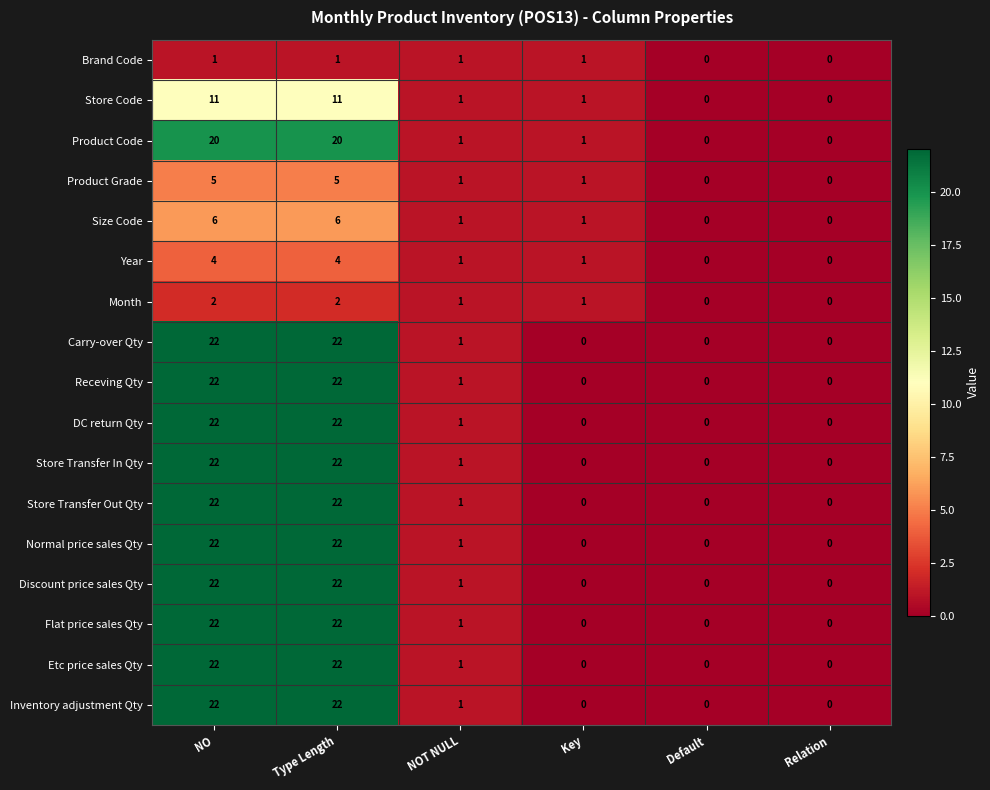

Is the value of Receving Qty at Relation greater than the value of Etc price sales Qty at NO?

No